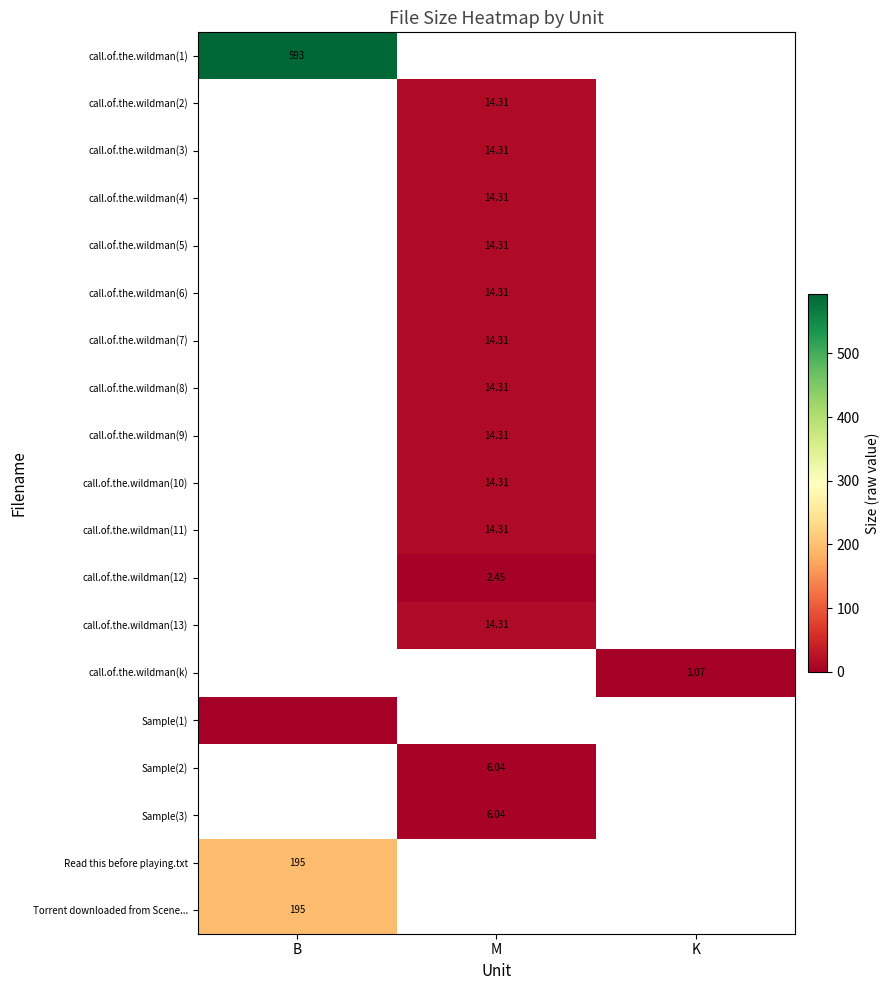

How many categories are shown in the chart?

3